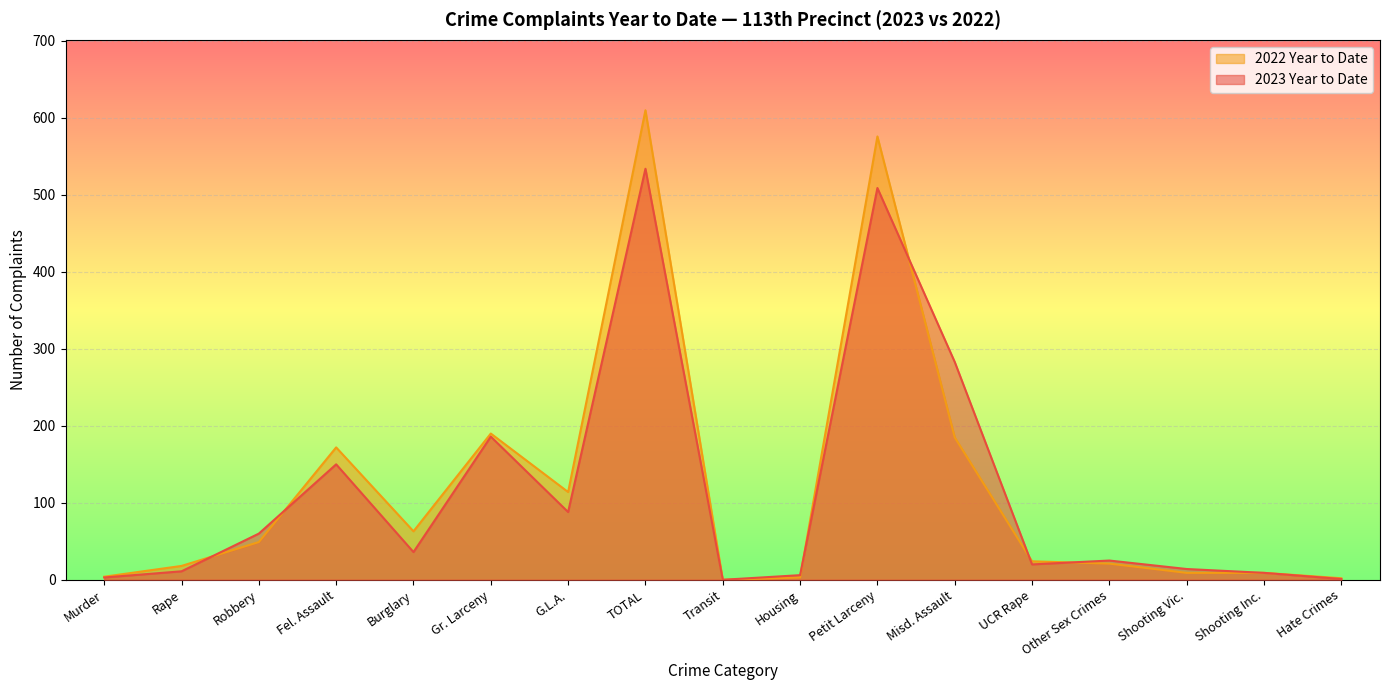

Between UCR Rape and Shooting Inc., which is larger?

UCR Rape